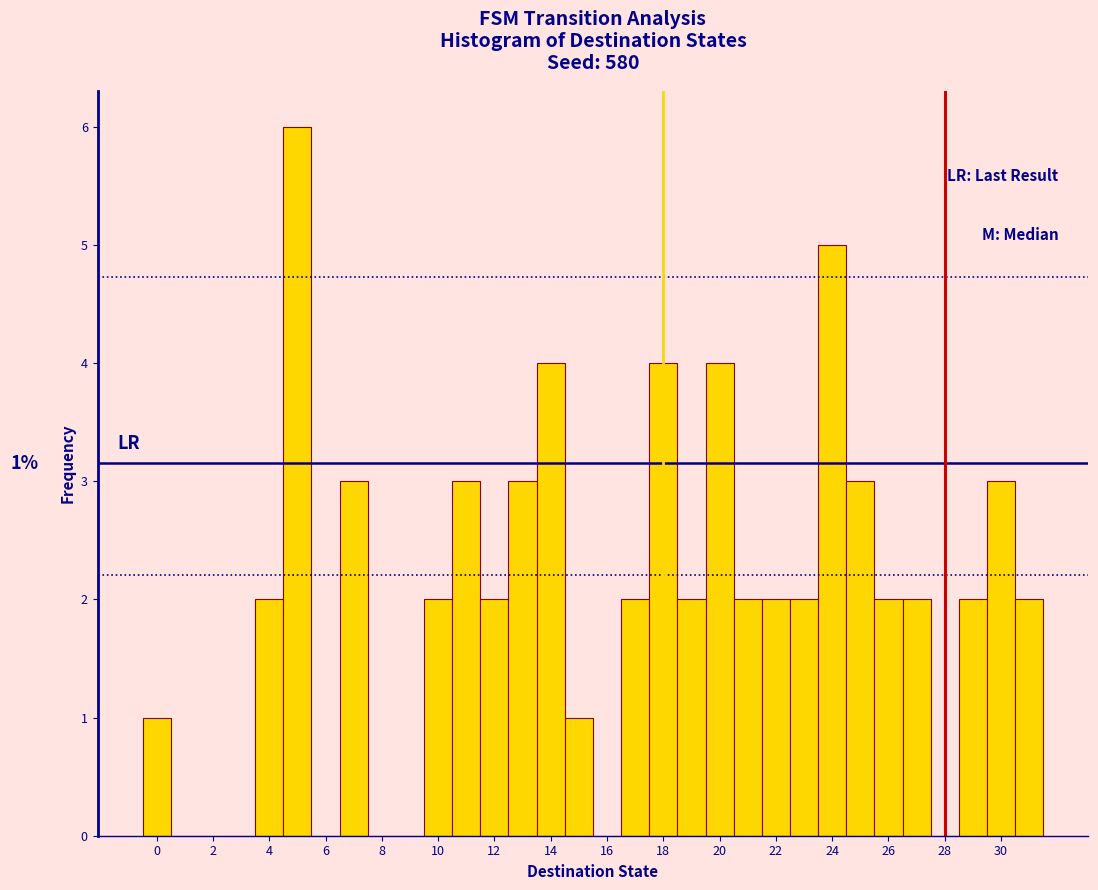

Which range on the x-axis has the tallest bar?

4.5 to 5.5